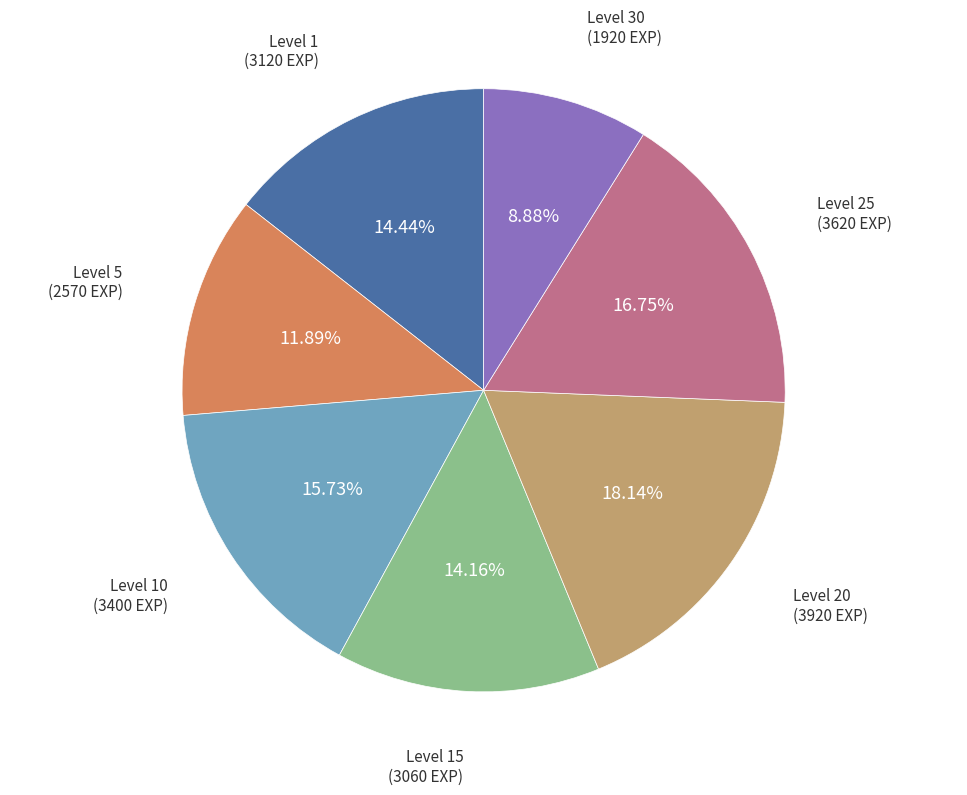

Which has a higher value, Level 10 or Level 20?

Level 20